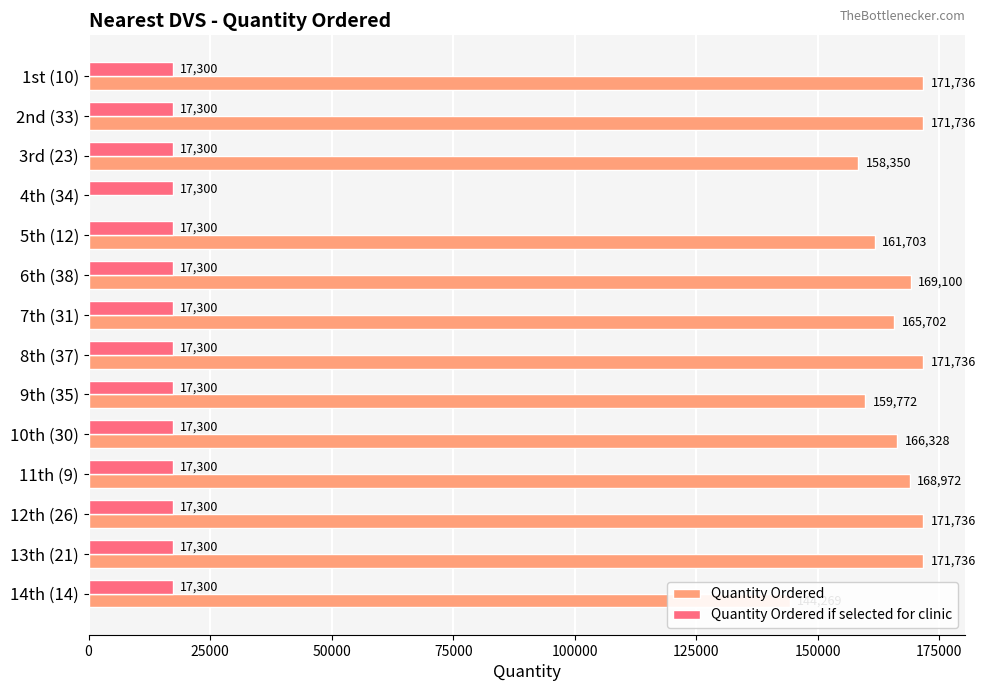

At which label is Quantity Ordered closest to 85868?

14th (14)